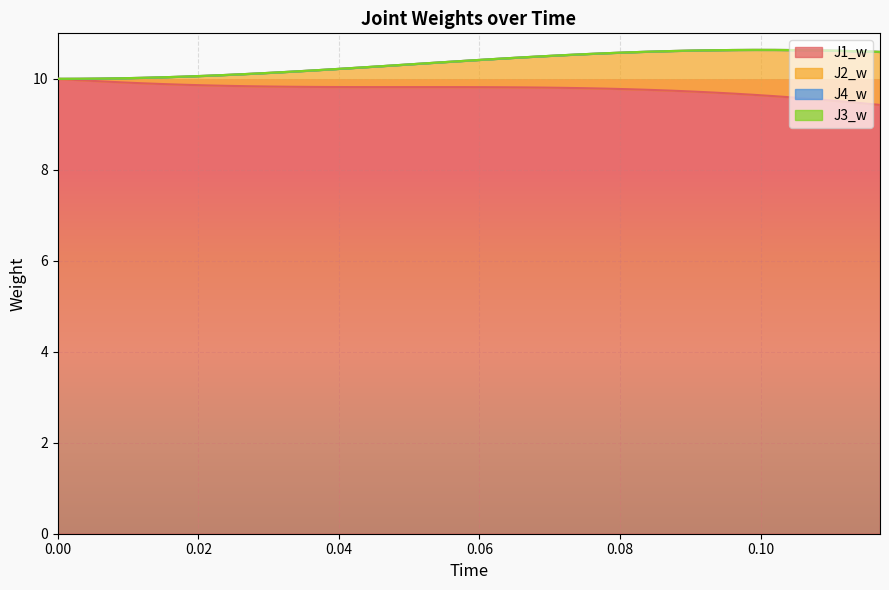

What is the minimum value for J1_w?

9.4